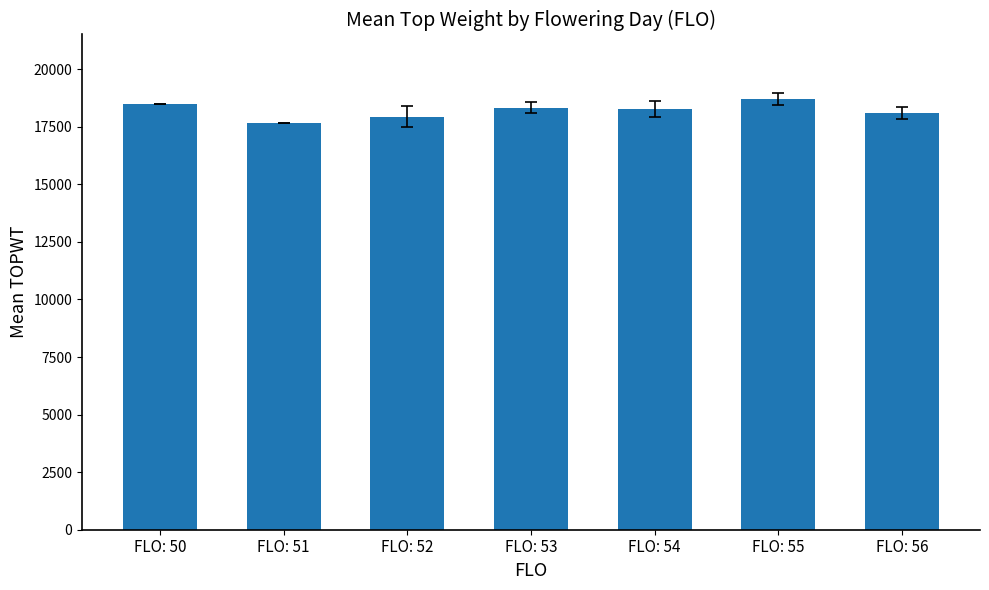

The value at FLO: 55 is 28963.4. True or false?

False